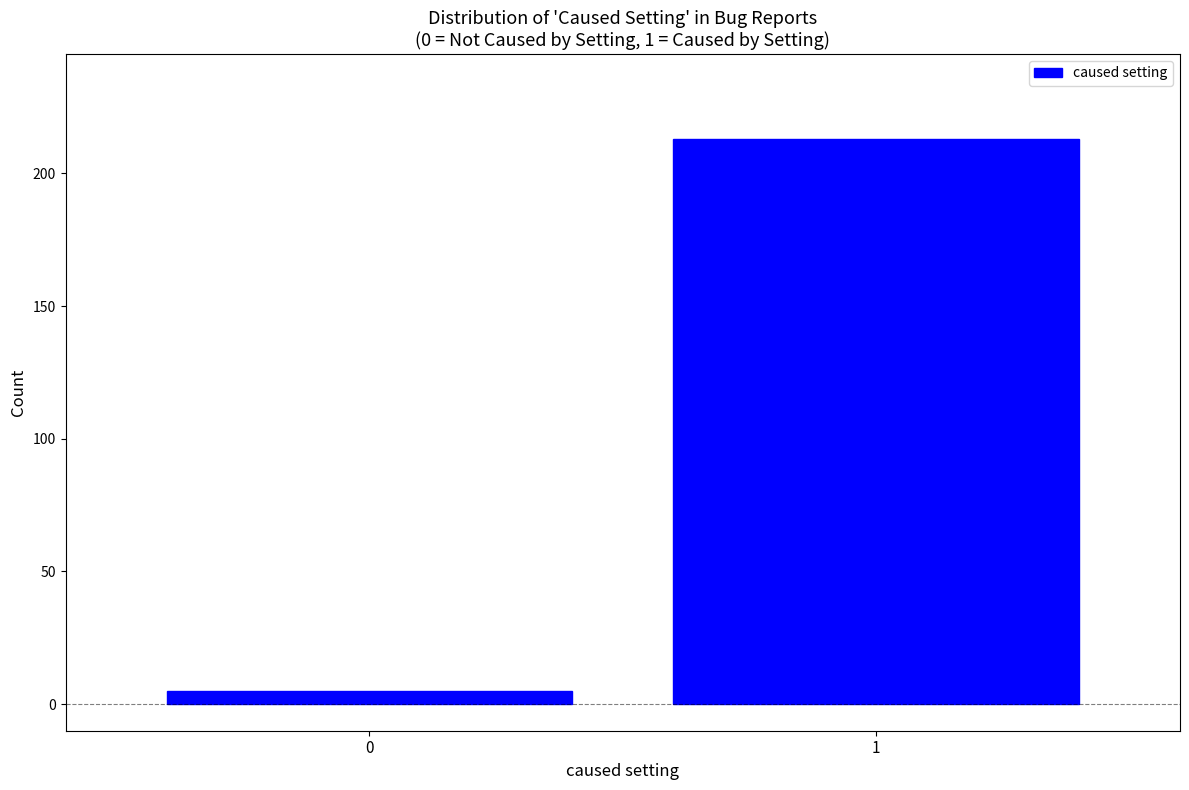

Reading left to right, transcribe all the data shown in this chart.

0=5	1=213